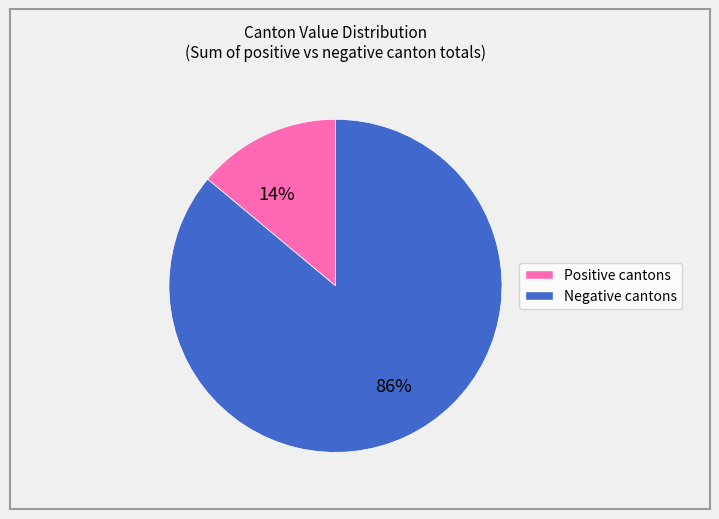

To the nearest percent, what is the average slice percentage?

50%